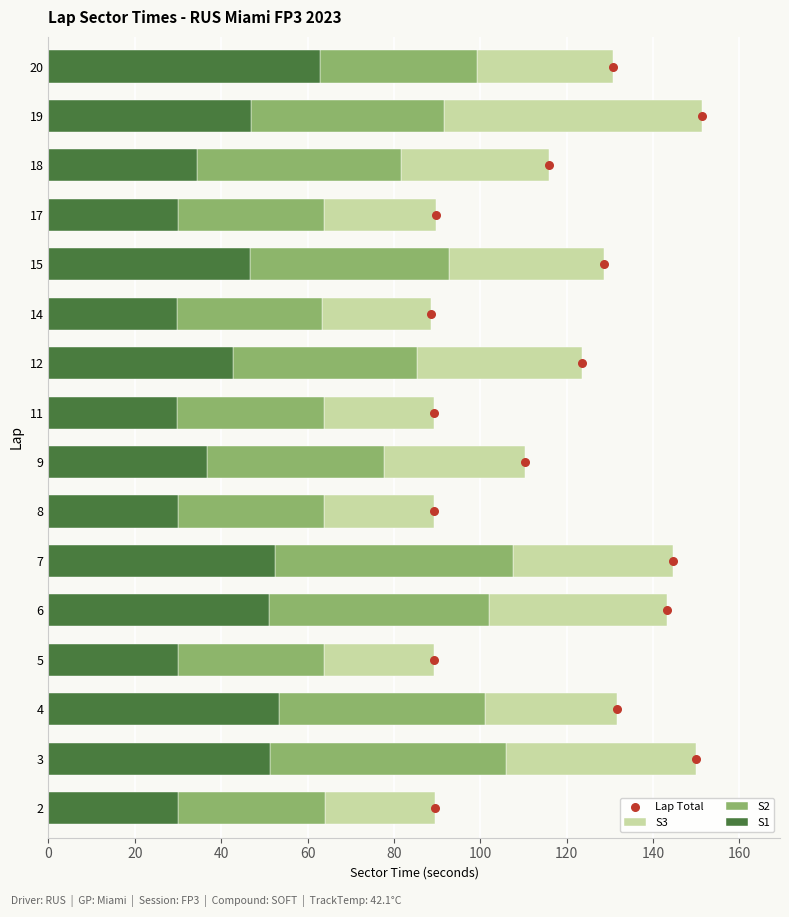

Which series has the largest Y range (max minus min)?

S3